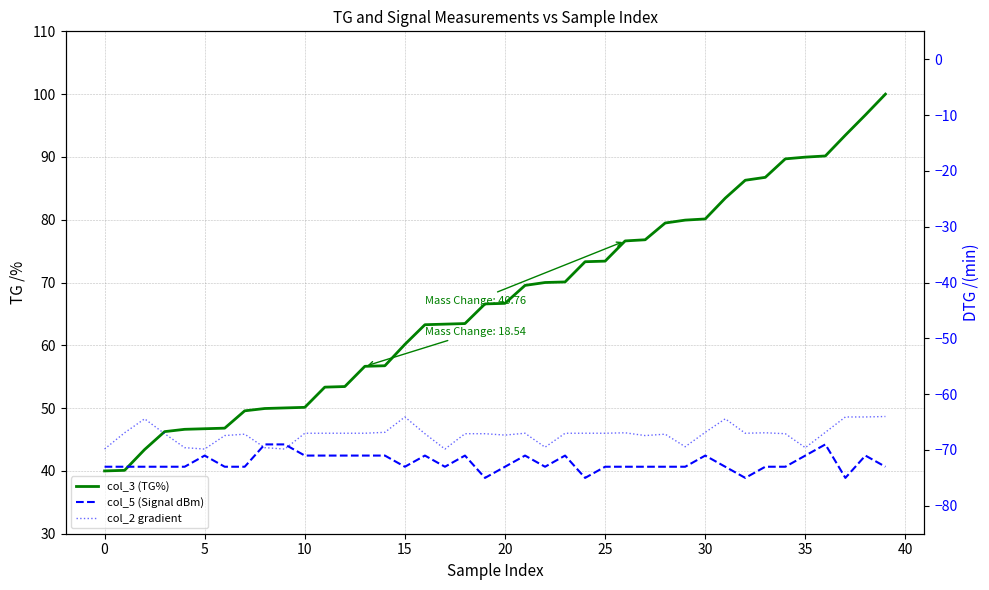

True or false: col_3 (TG%) and col_5 (Signal dBm) cross at least once.

False